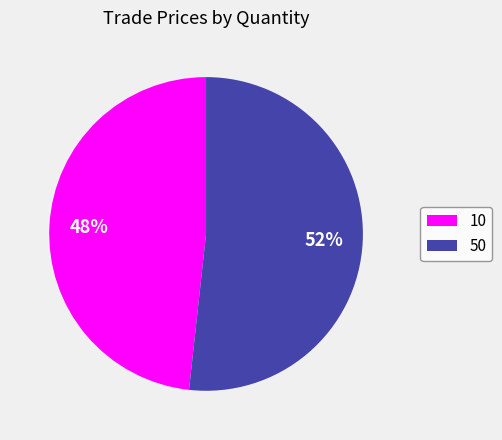

Do 10 and 50 together represent more than half of the pie?

Yes